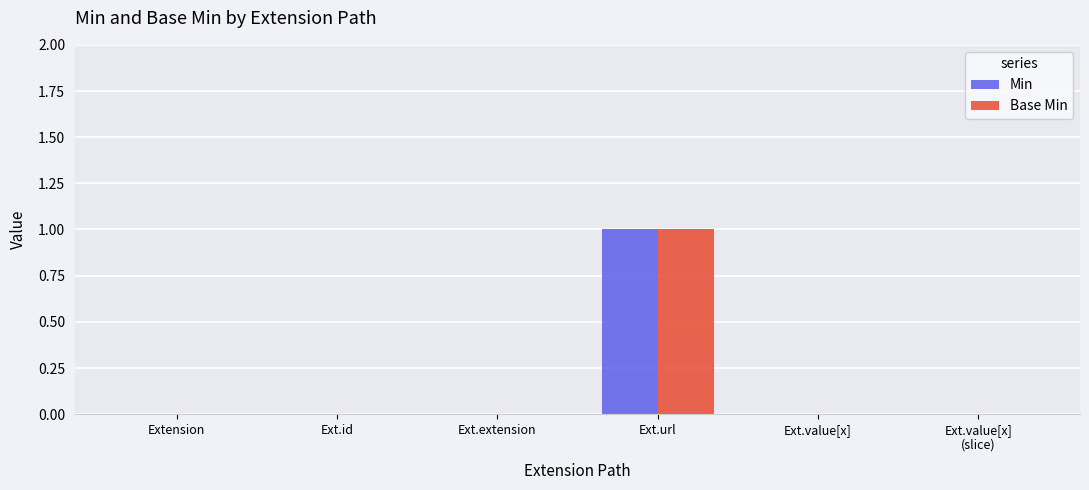

At which category is the sum across all series the highest?

Ext.url